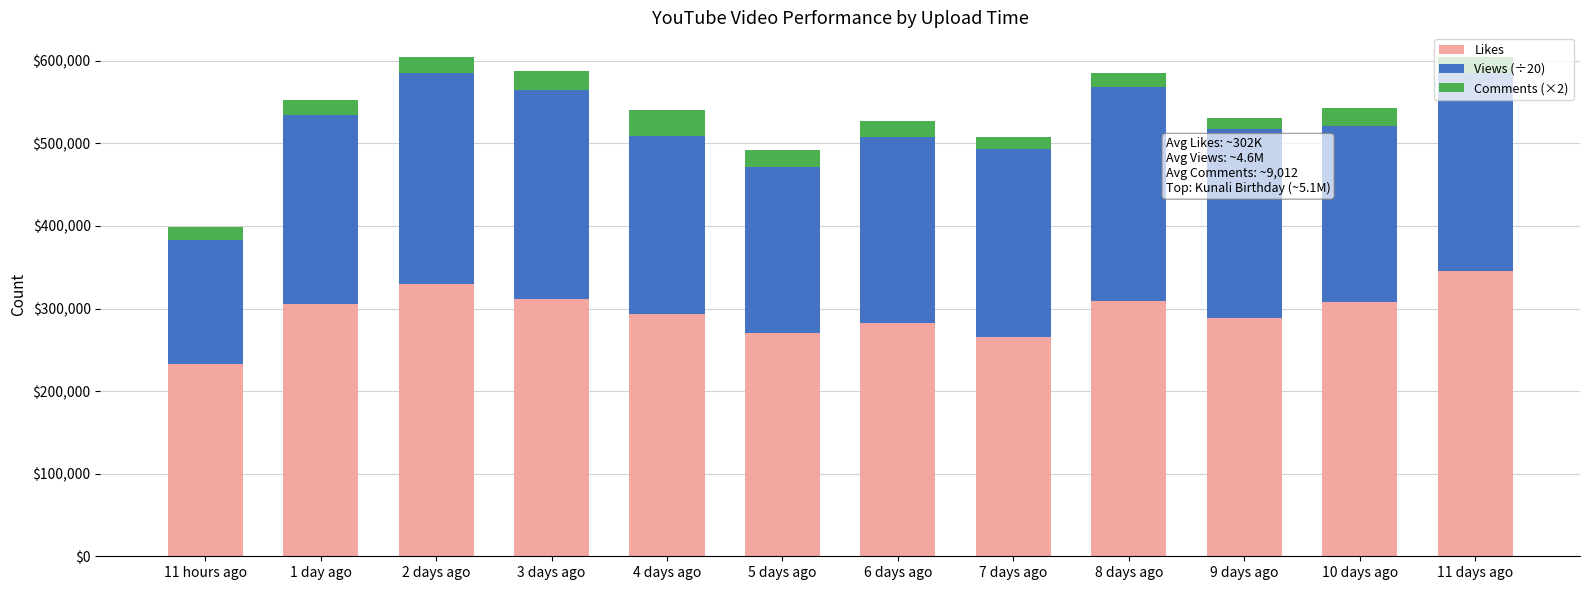

What is the total value across all series at 1 day ago?

553006.8